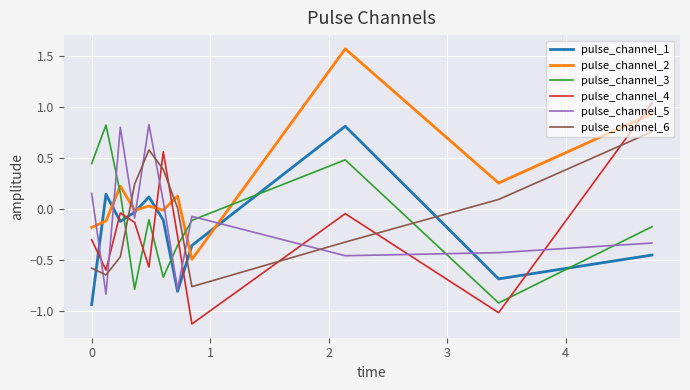

True or false: pulse_channel_5 and pulse_channel_3 cross at least once.

True